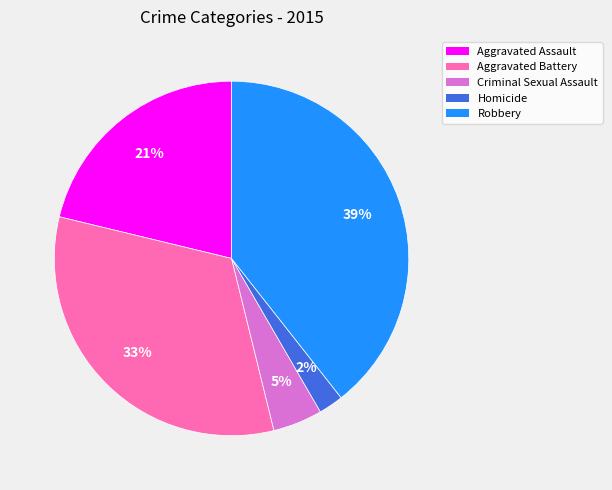

Between Criminal Sexual Assault and Aggravated Battery, which is larger?

Aggravated Battery